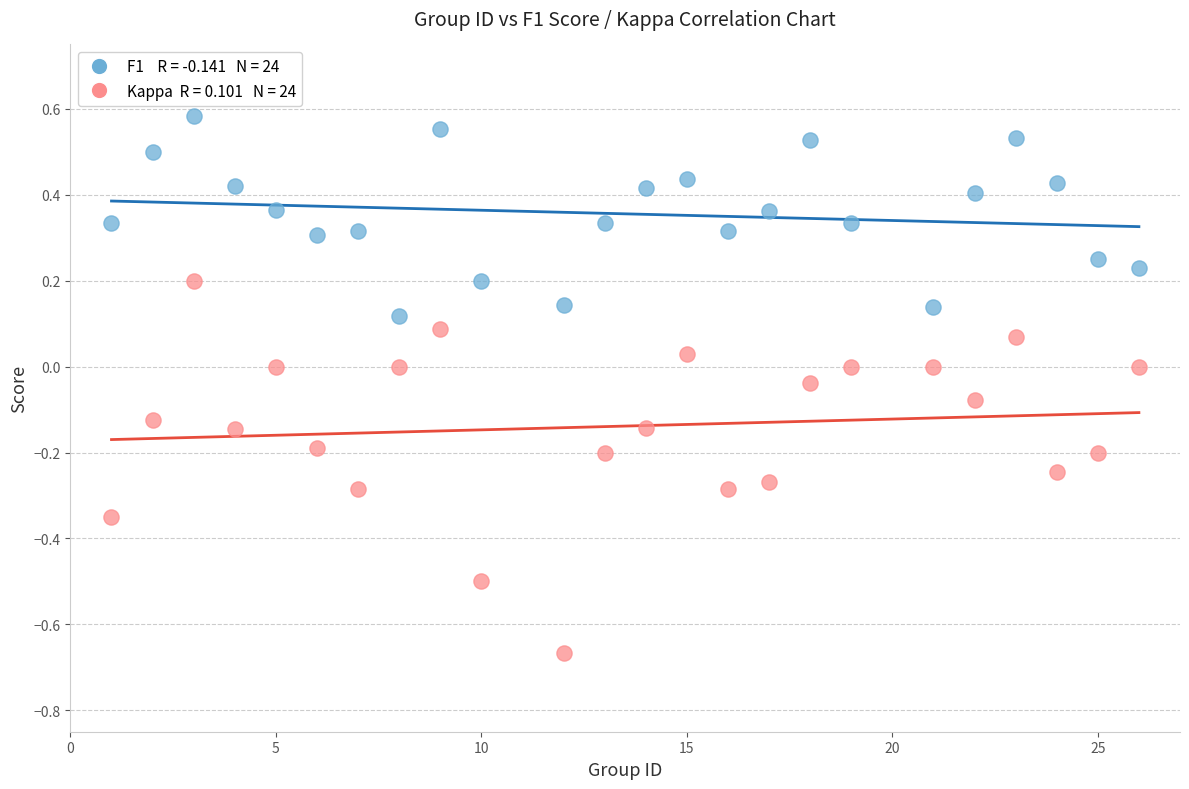

Across all data points, what is the range of X values (max minus min)?

25.0